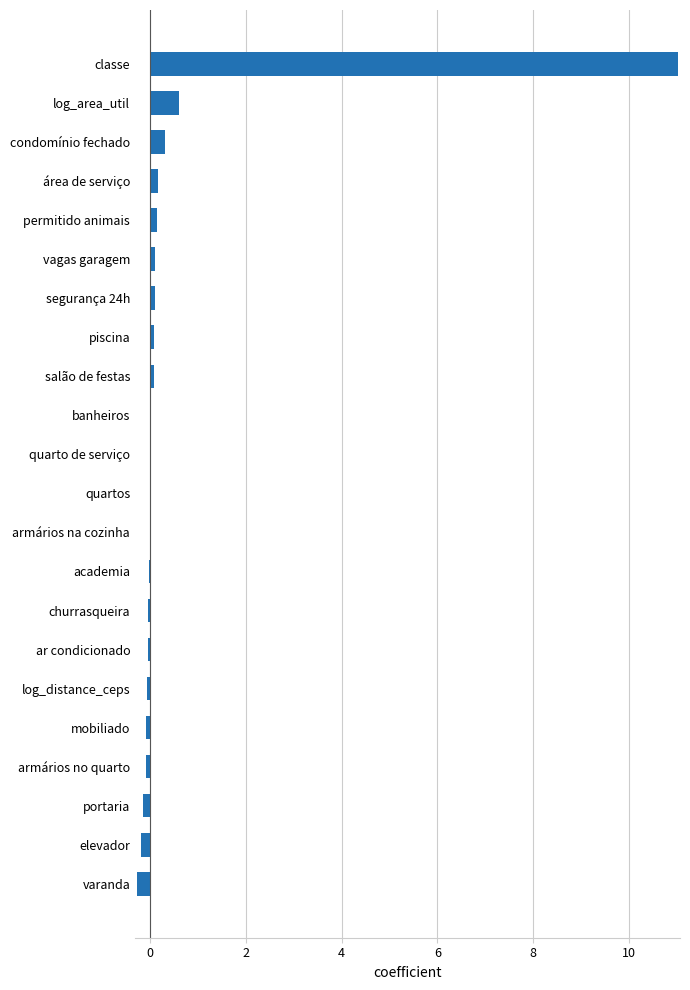

What is the average value?

0.5